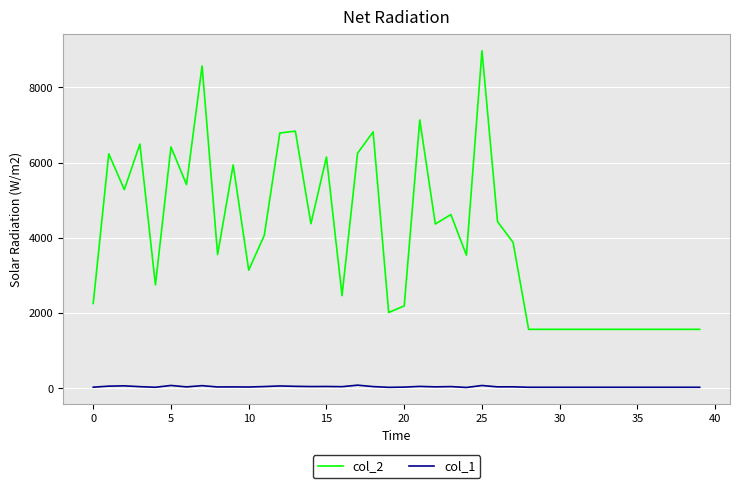

Which series has the largest total across all categories?

col_2